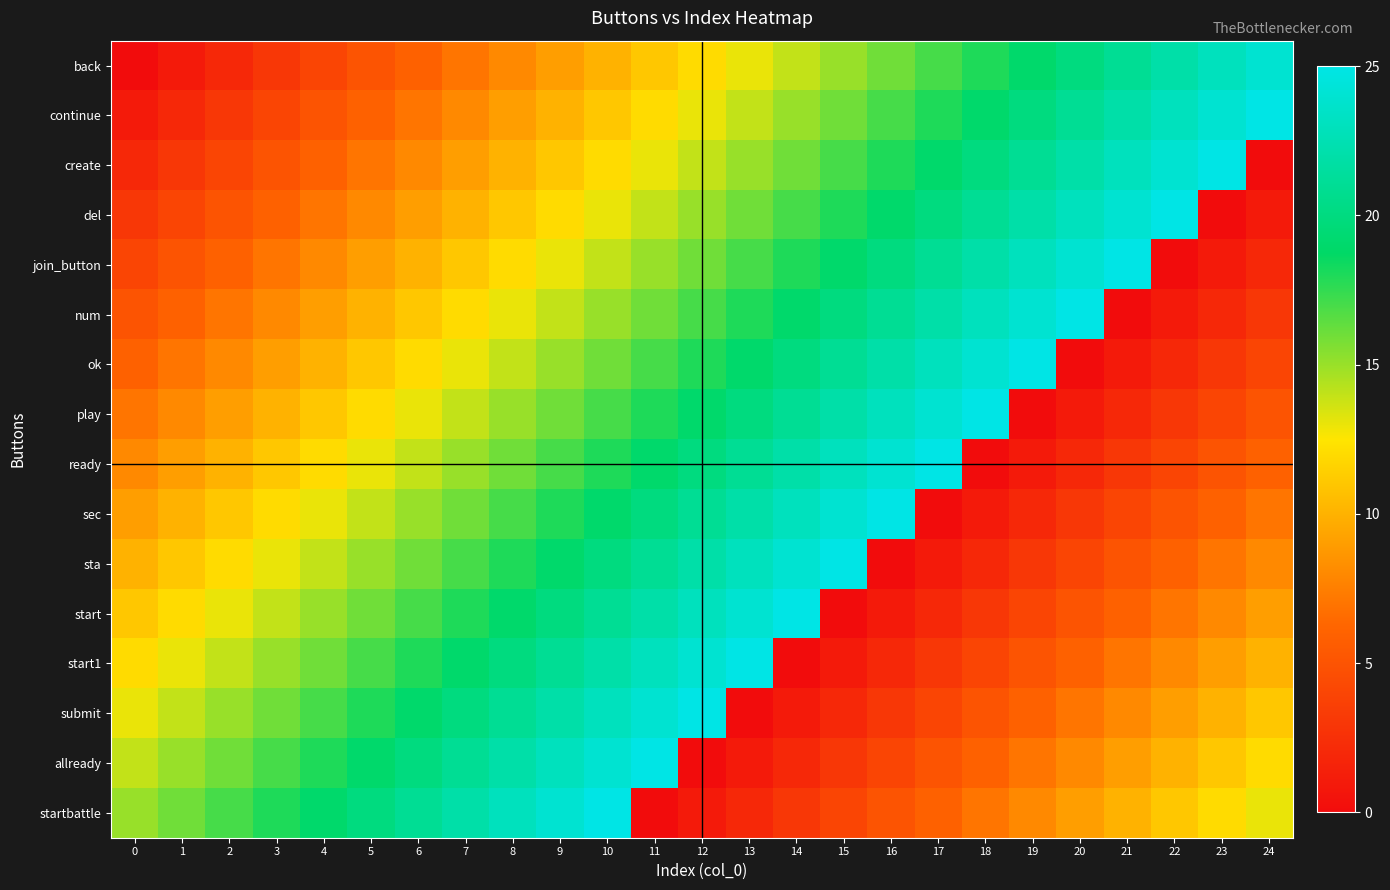

Rank the series at 24 from highest to lowest value.

continue, back, startbattle, allready, submit, start1, start, sta, sec, ready, play, ok, num, join_button, del, create